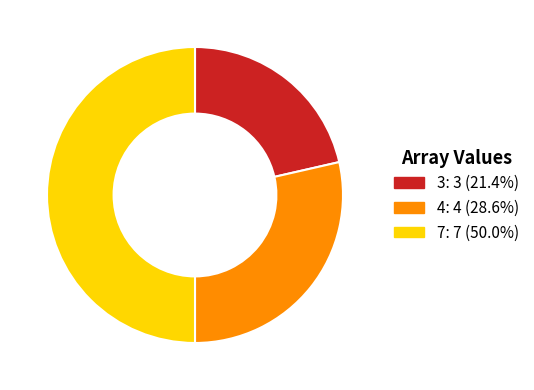

Is it true that 4 is 43% of the pie?

False